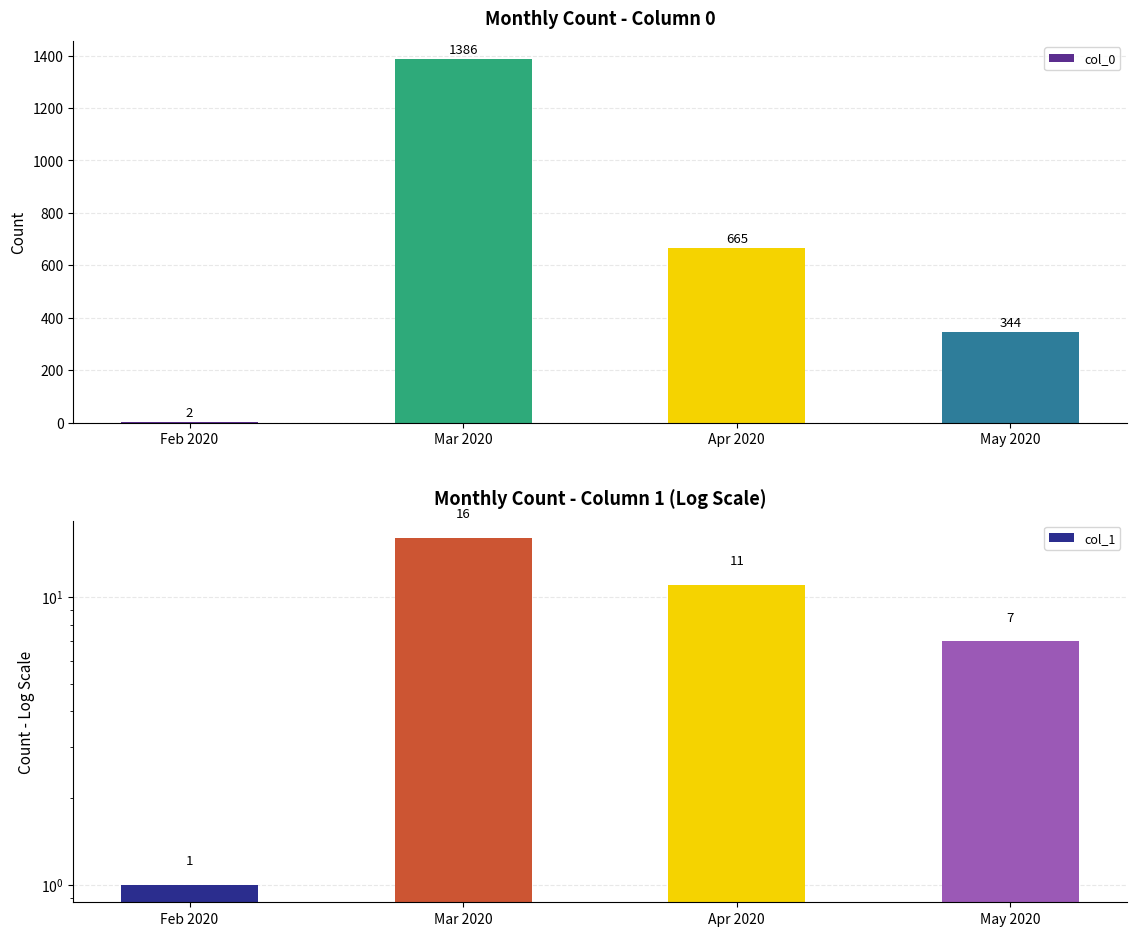

Which series has the largest range (max minus min)?

col_0